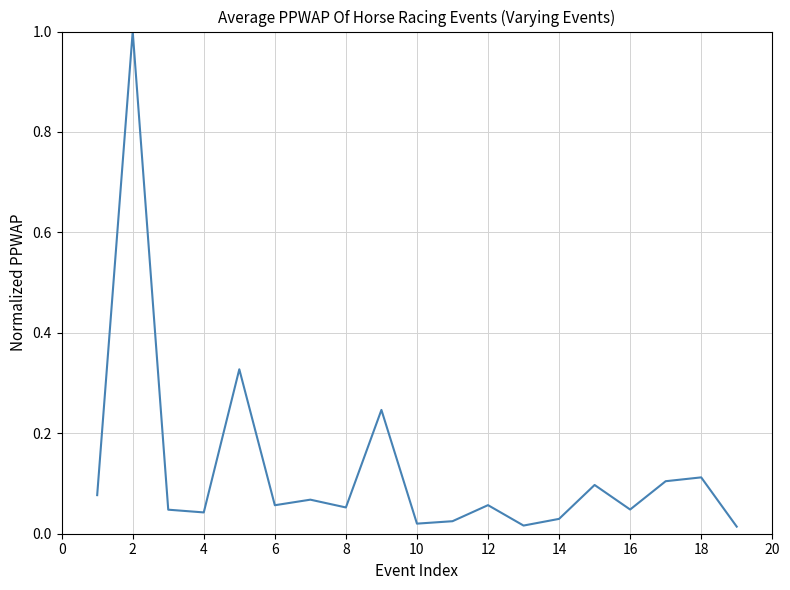

What is the difference between the maximum and minimum values?

1.0